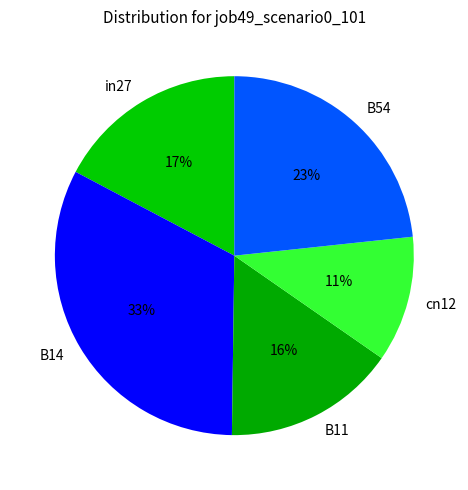

To the nearest percent, what is the average slice percentage?

20%